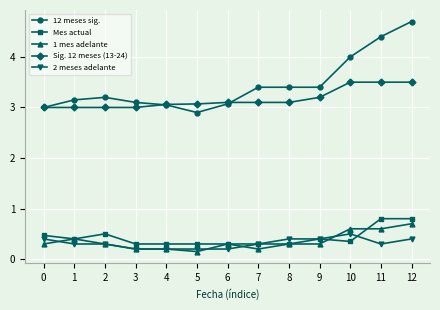

Count the Sig. 12 meses (13-24) values in the range 3 to 4.

13